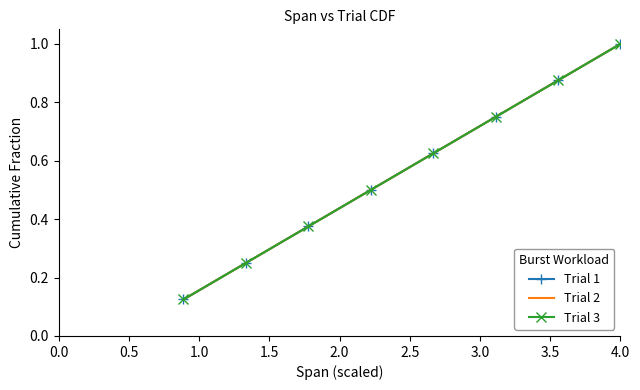

What is the minimum value for Trial 3?

0.1